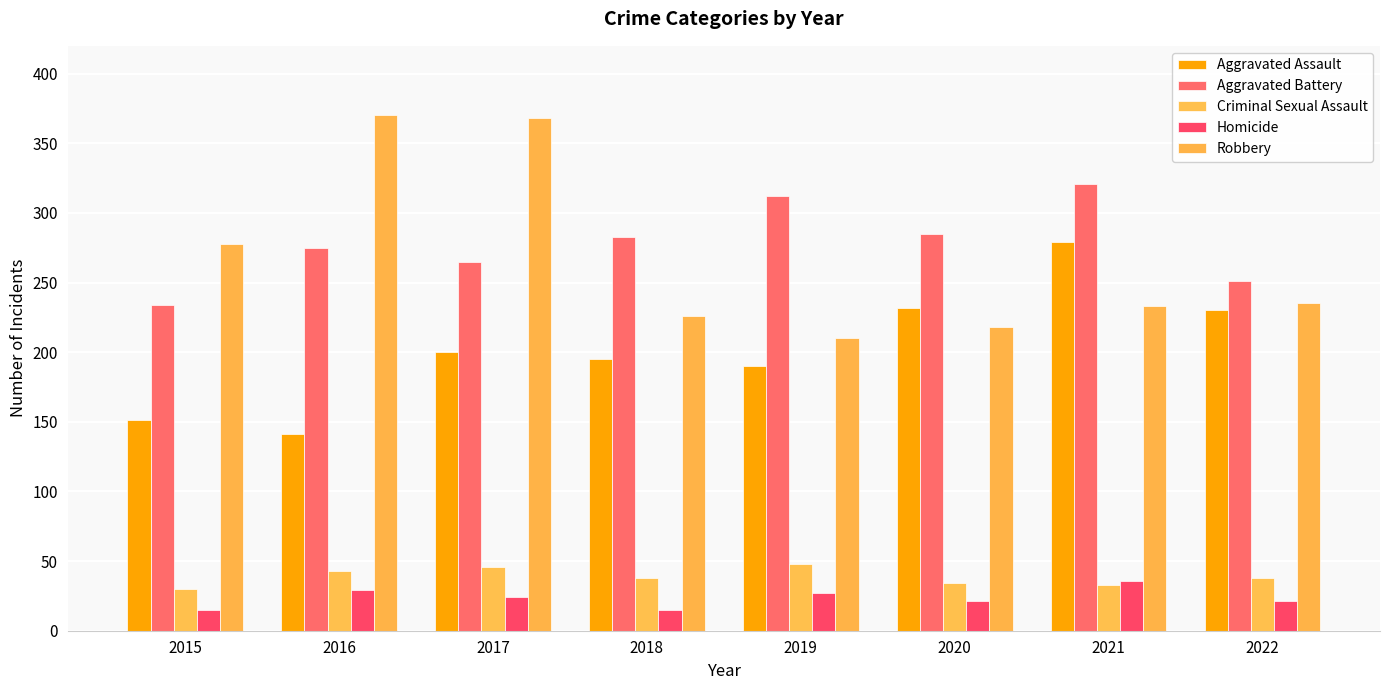

How many bars are there in each group?

5